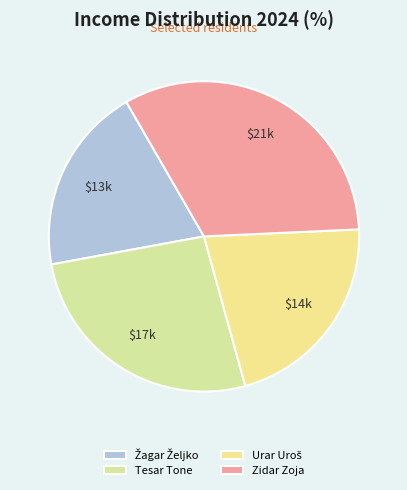

Rank the categories by value from lowest to highest.

Žagar Željko, Urar Uroš, Tesar Tone, Zidar Zoja